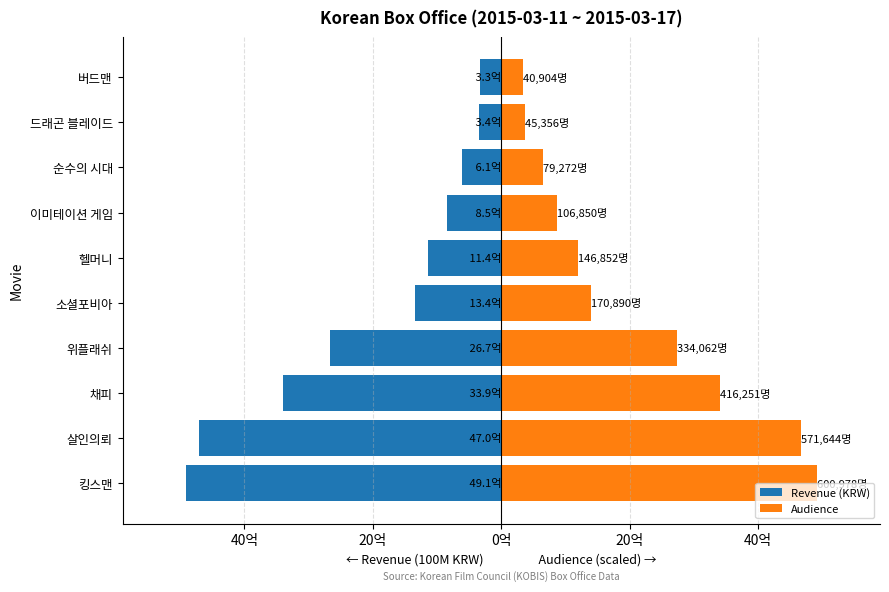

How many bars are there in each group?

2